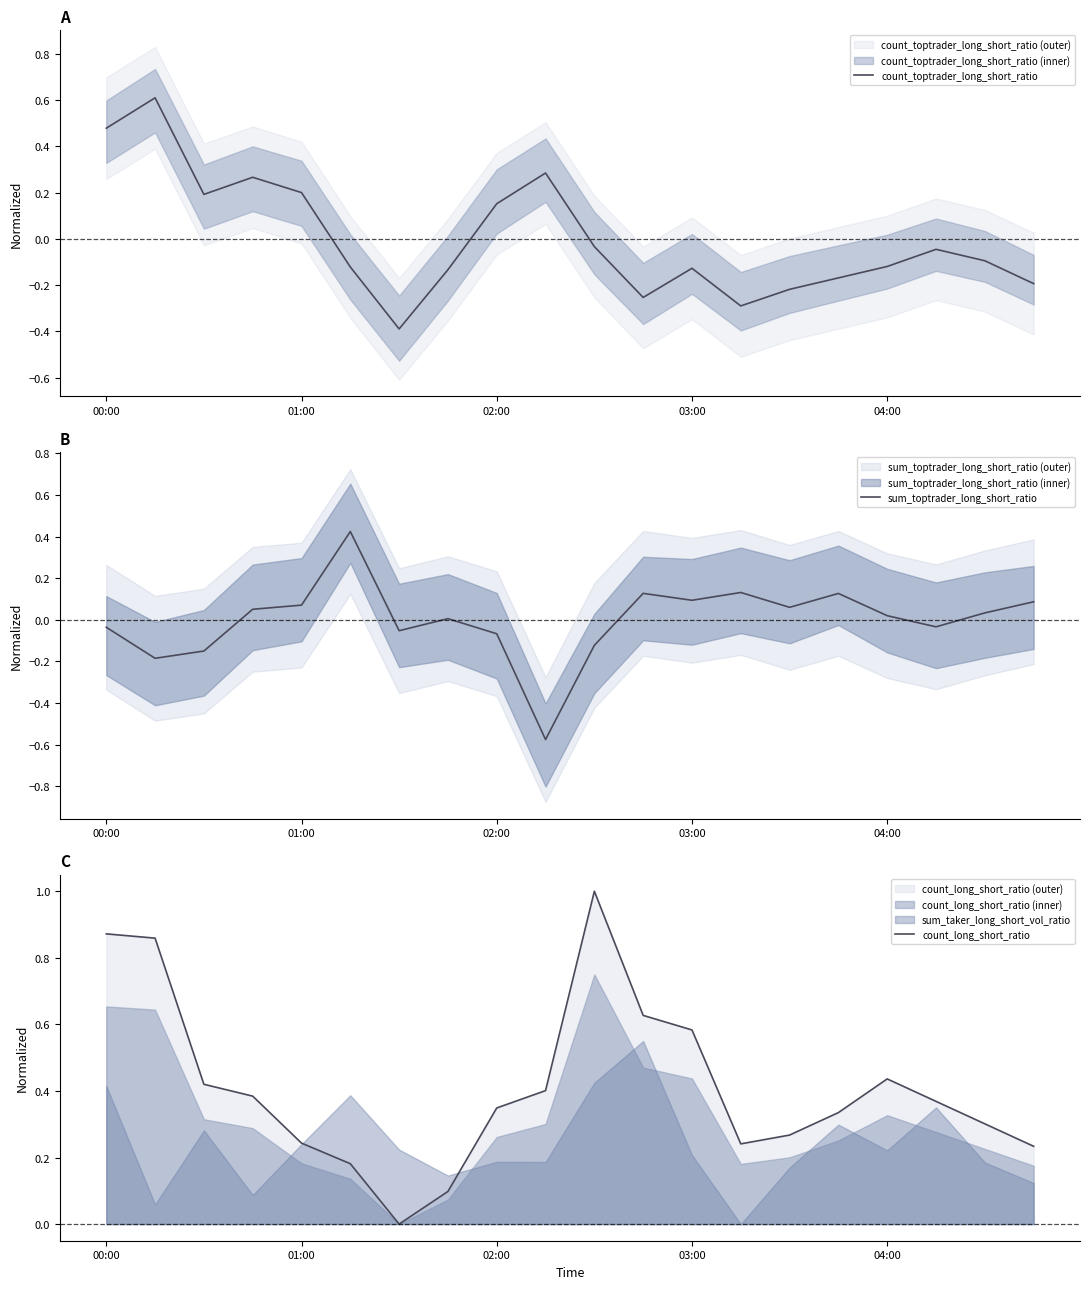

How many interior local peaks does the sum_toptrader_long_short_ratio series have?

5